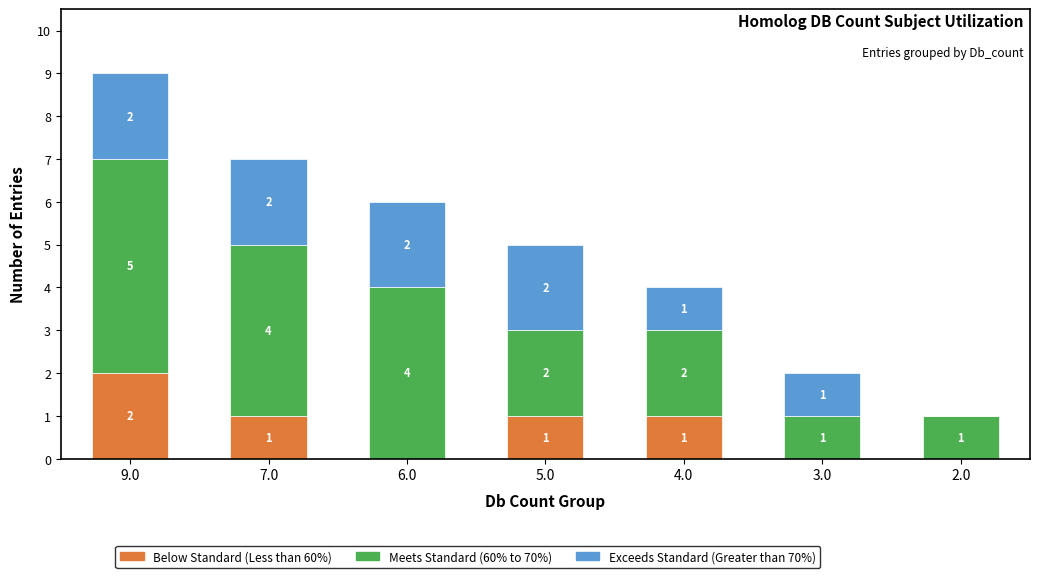

What is the total value across all series at 9.0?

9